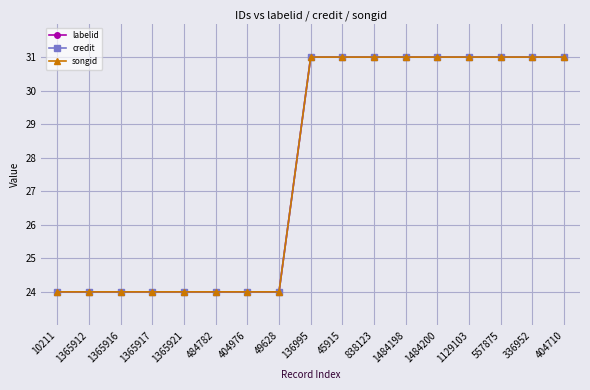

What is the smallest value displayed?

24